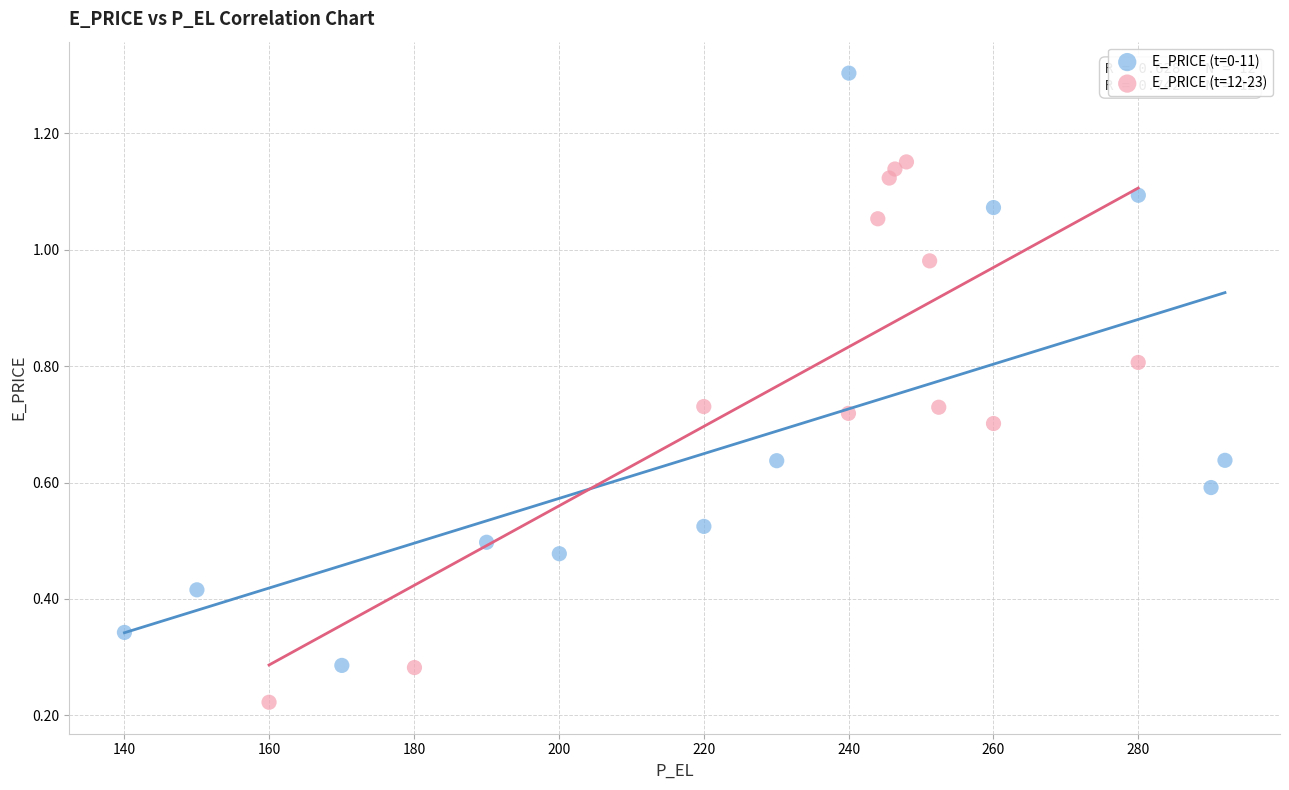

Which series contains the highest Y value?

E_PRICE (t=0-11)